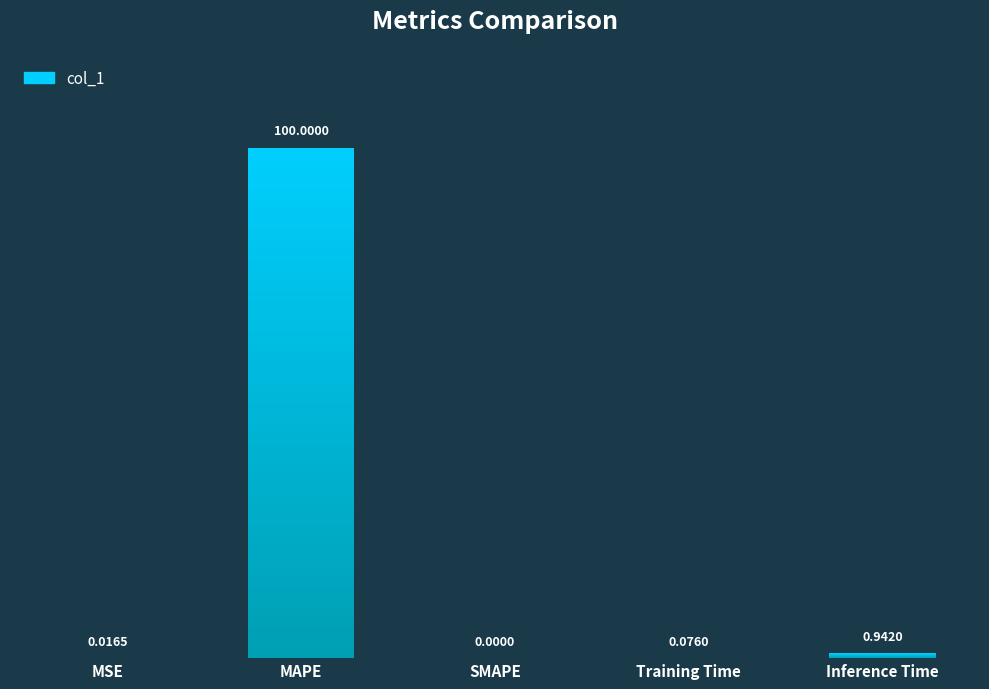

Is it true that the value at Inference Time is 0.2?

False